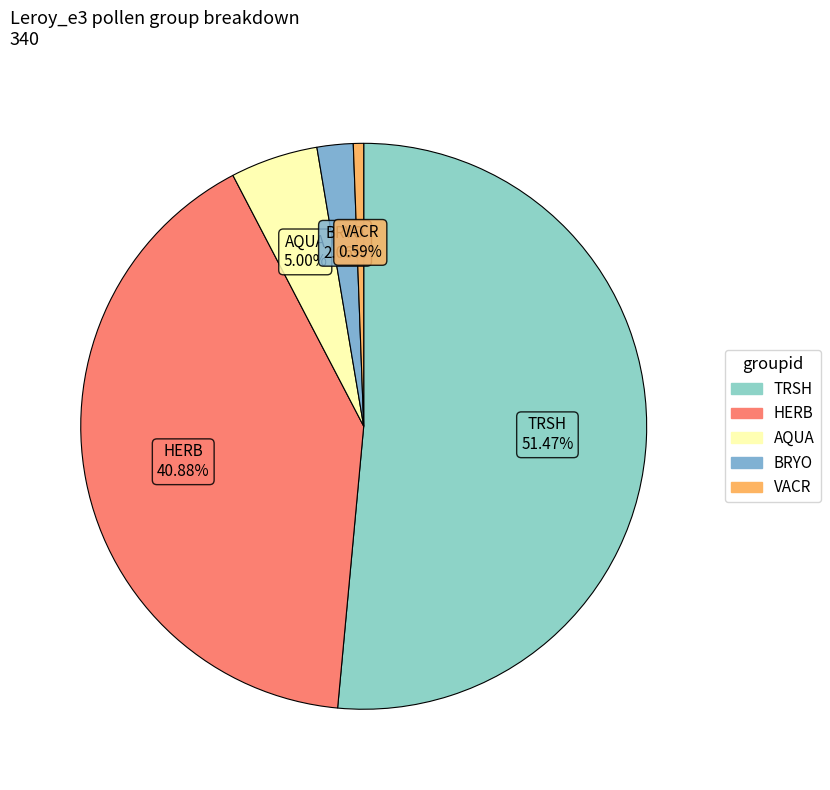

Rank the categories by value from lowest to highest.

VACR, BRYO, AQUA, HERB, TRSH